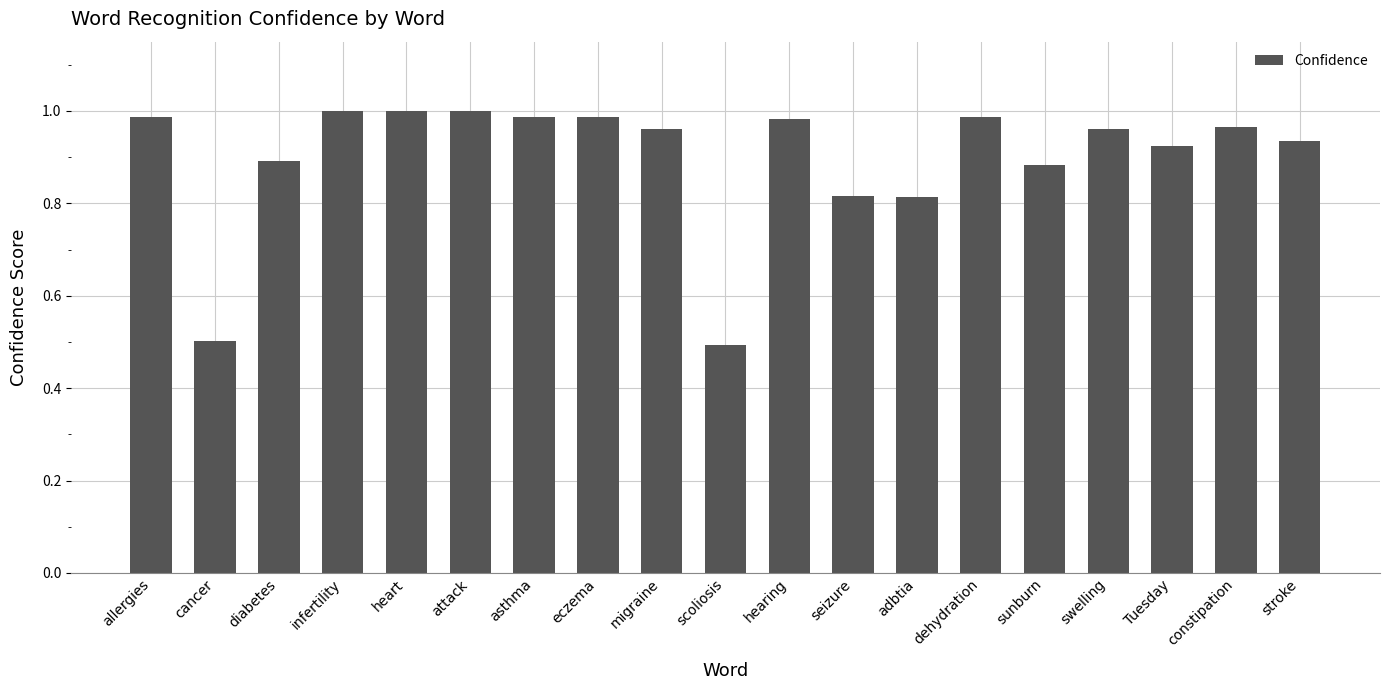

How many data points does each series have?

19